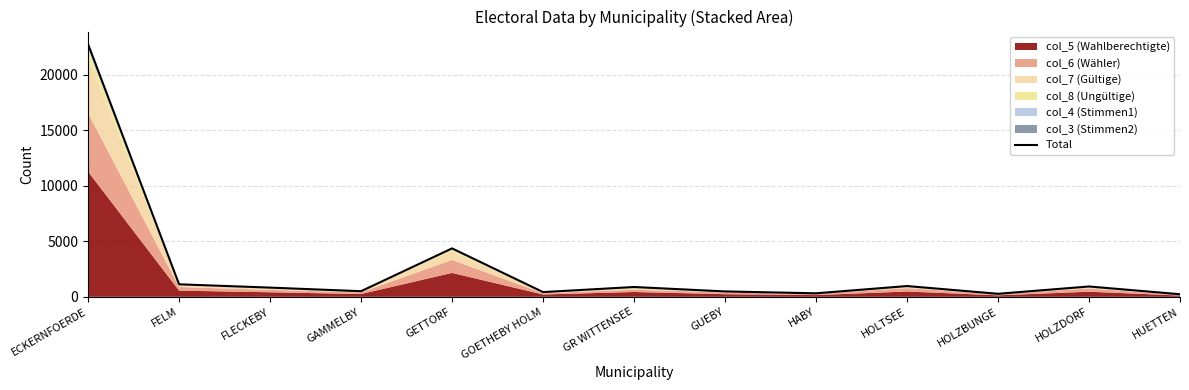

The value at FELM is 1126. True or false?

True